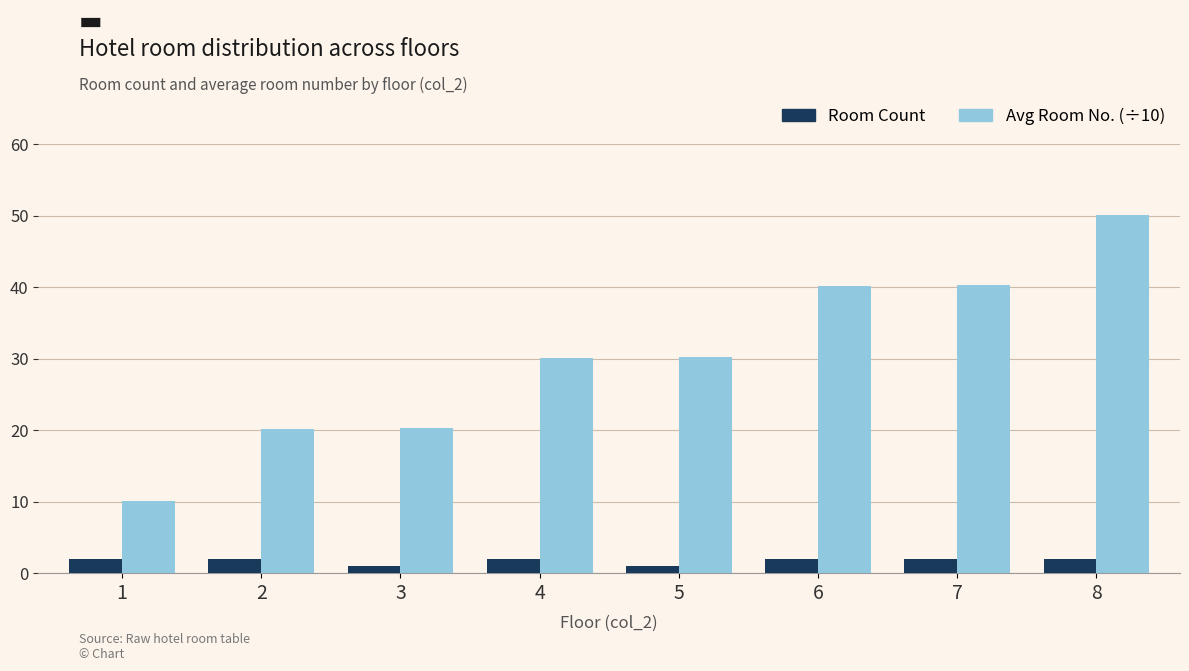

What is the minimum value for Avg Room No. (÷10)?

10.1